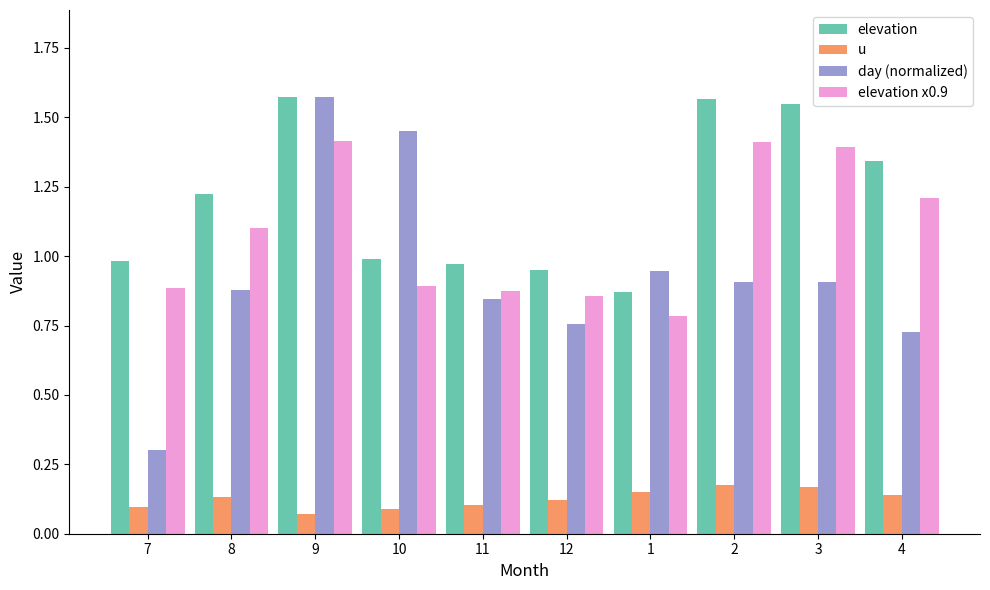

What is the lowest value of the day (normalized) series?

0.3